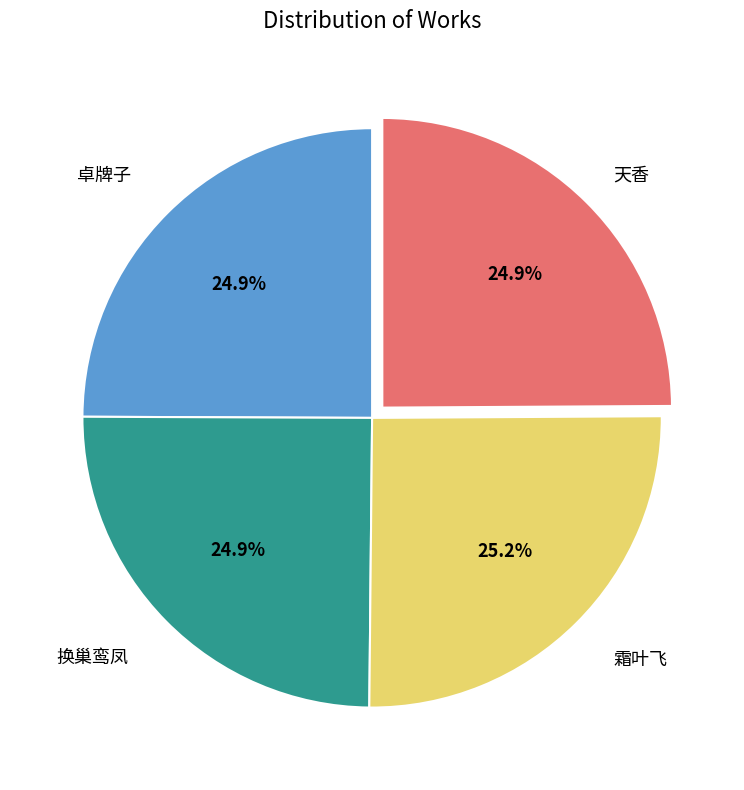

How many segments does this pie chart have?

4